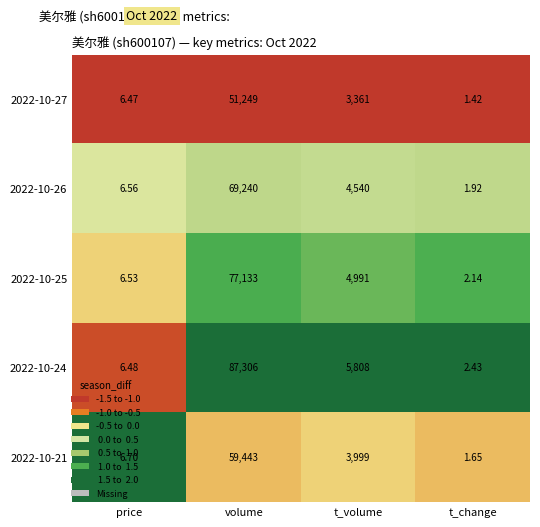

Is the value of 2022-10-25 at t_change greater than the value of 2022-10-27 at t_volume?

No